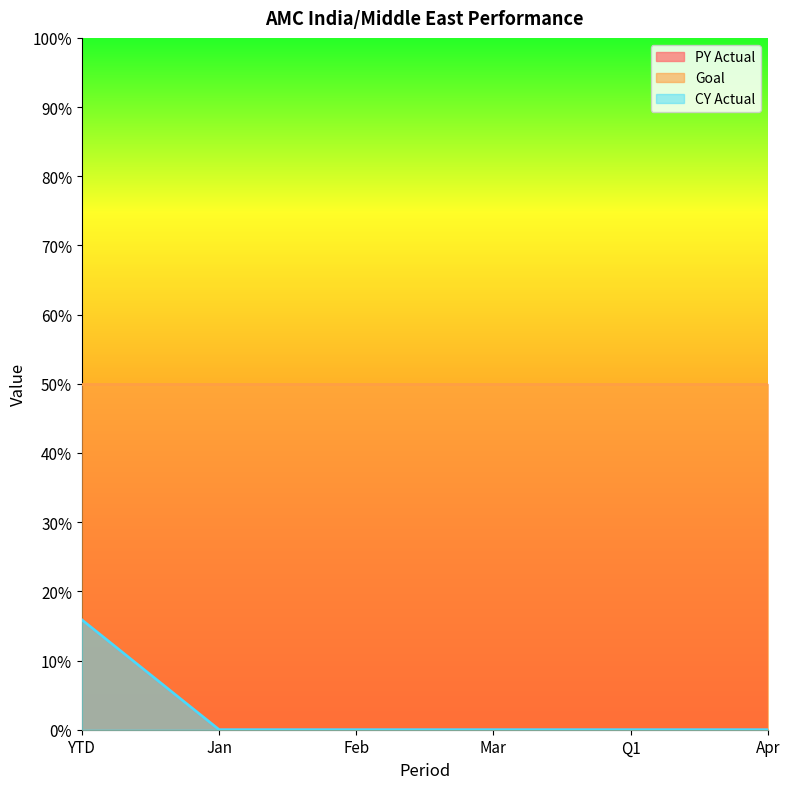

The value of CY Actual at Feb is 0.1. True or false?

False